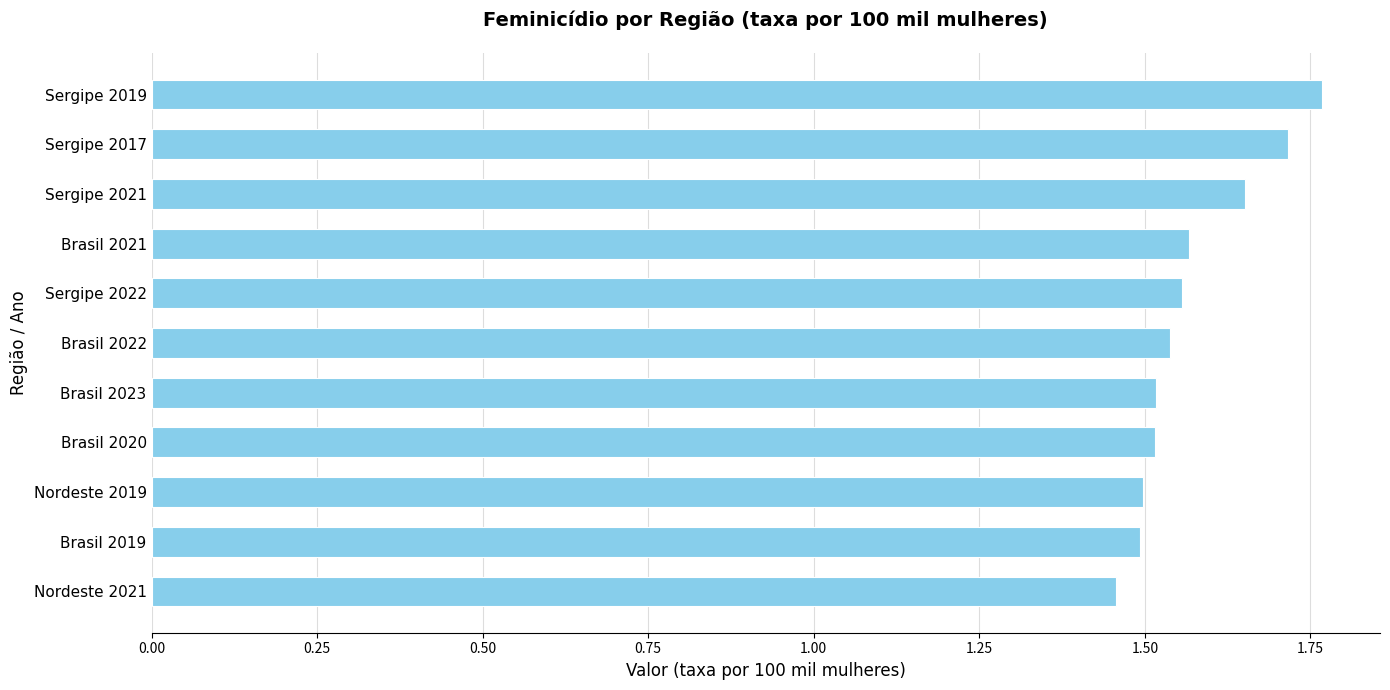

What is the difference between the maximum and second lowest values?

0.3